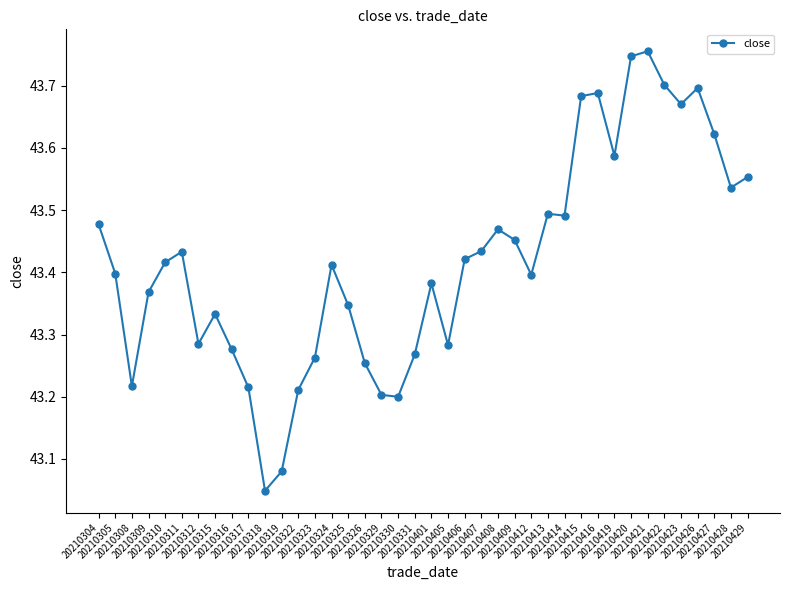

The value at 20210323 is 71.7. True or false?

False